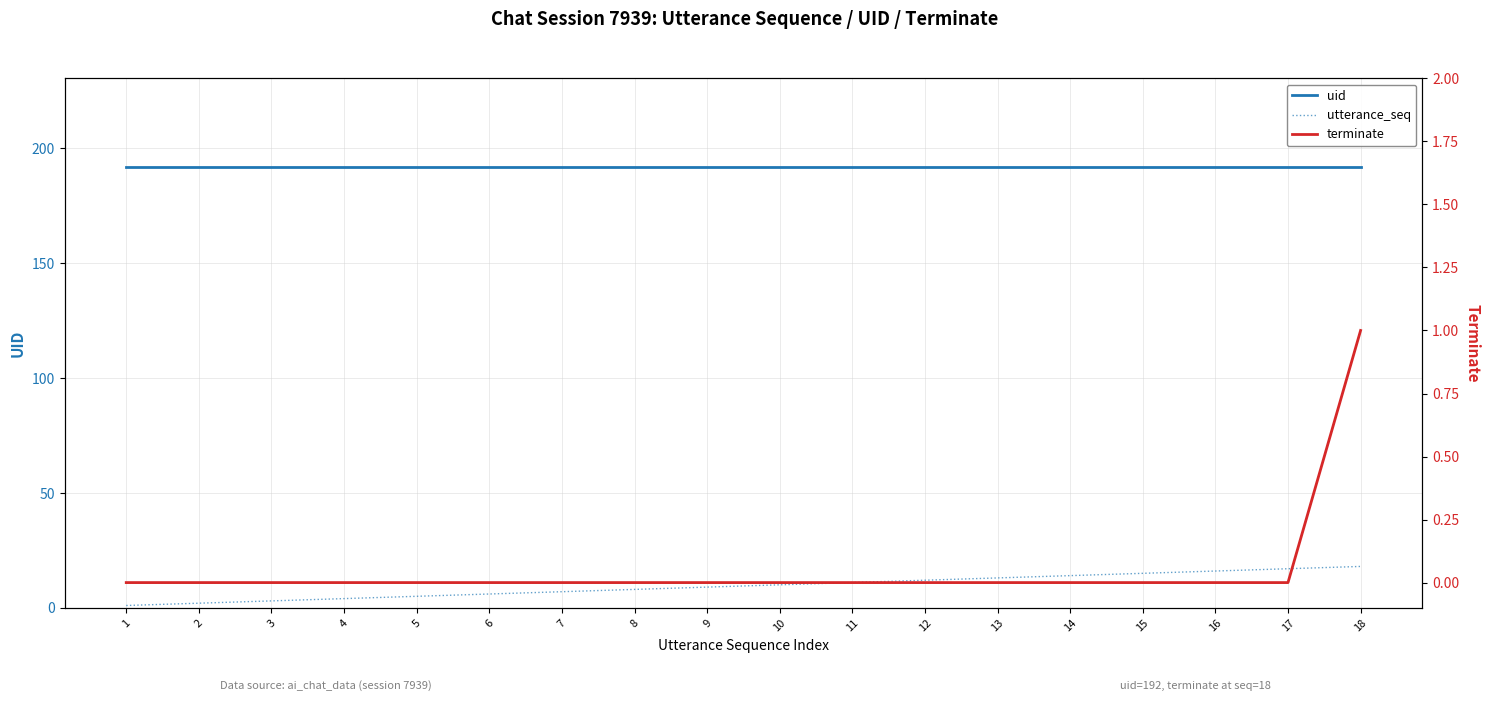

Between 10 and 4, which is larger?

10